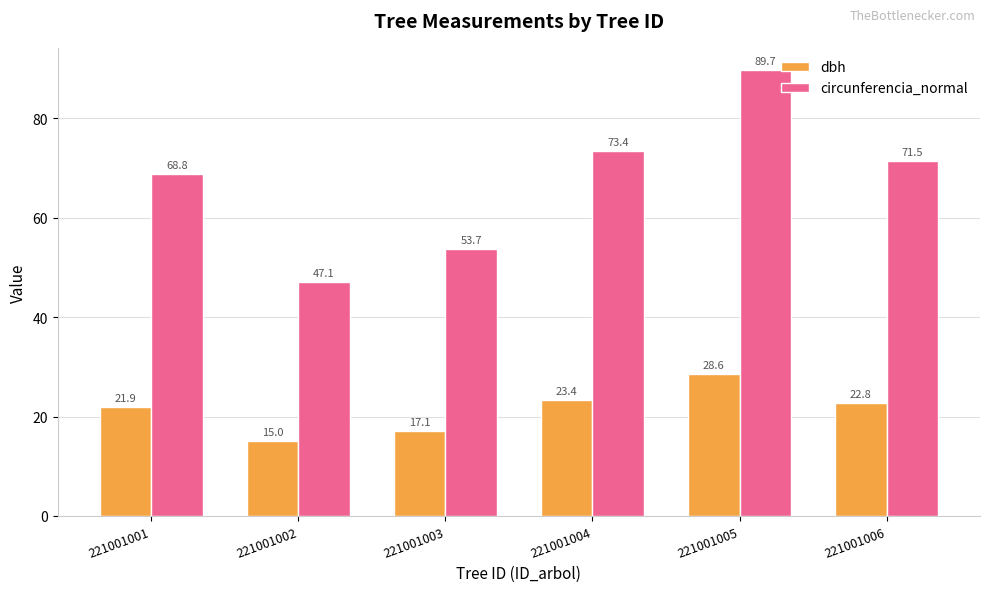

Is the value of dbh at 221001004 greater than the value of circunferencia_normal at 221001004?

No